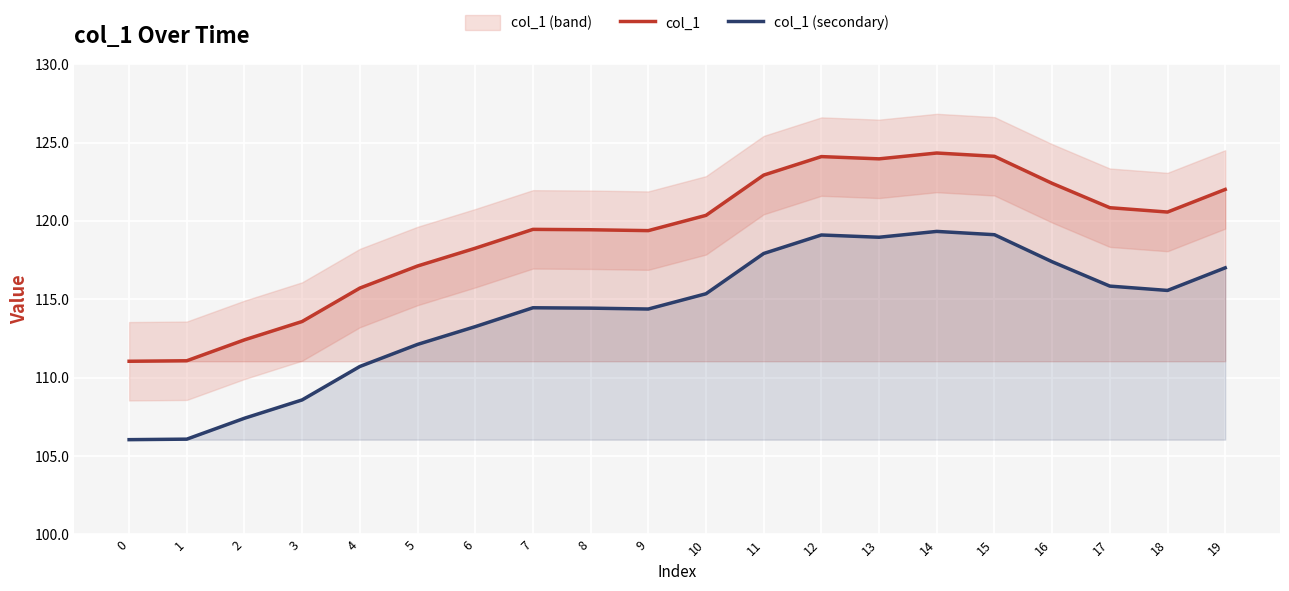

Which has a higher value, 7 or 16?

16